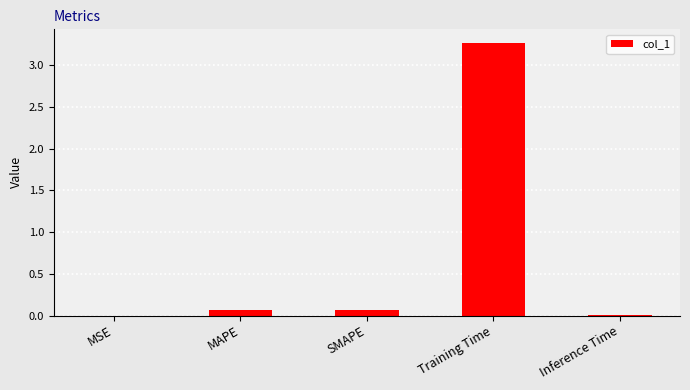

The value at Training Time is 0.7. True or false?

False